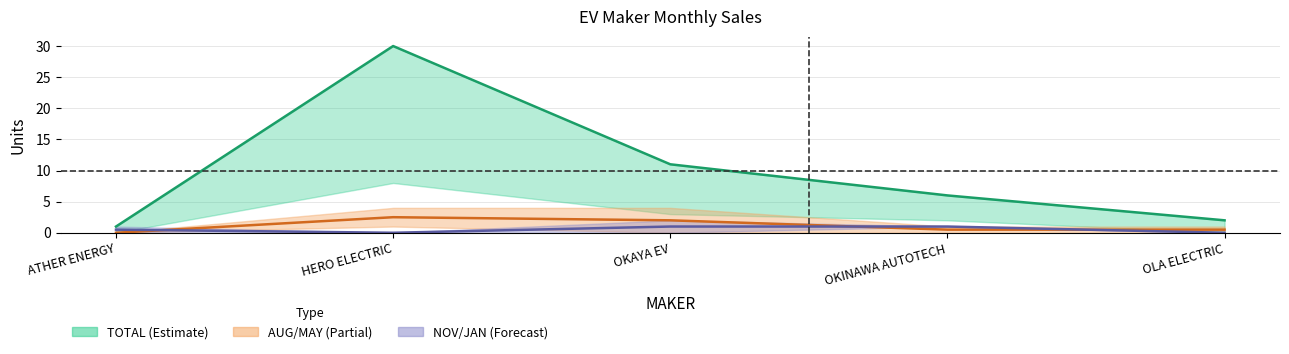

At which category does JAN reach its first local peak?

OKINAWA AUTOTECH